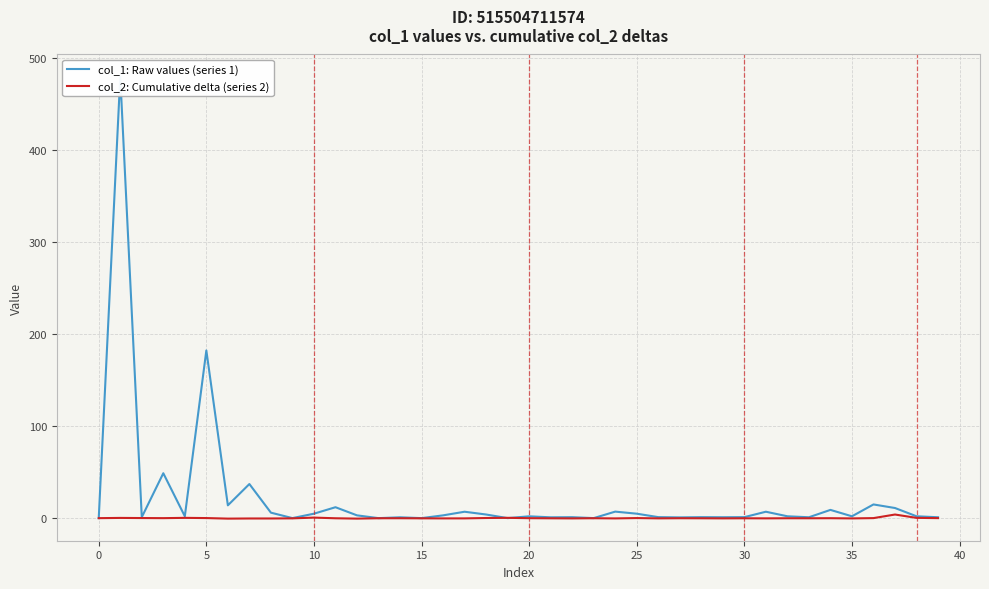

How many categories are shown in the chart?

40